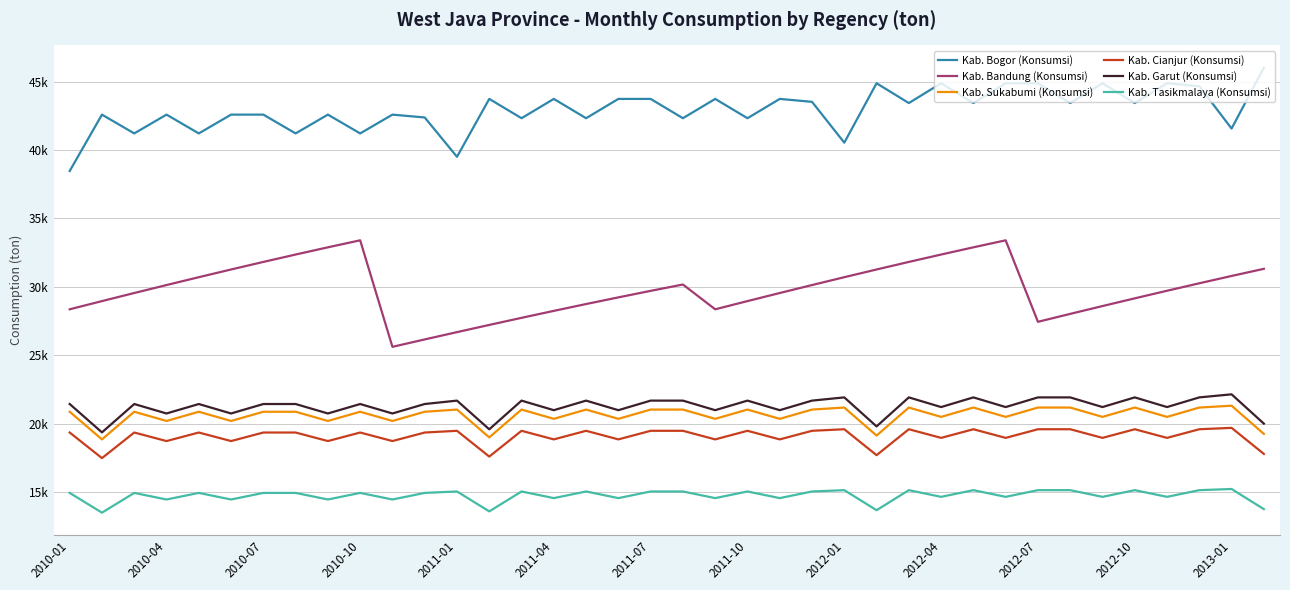

Does the chart display data point markers on the line(s)?

No